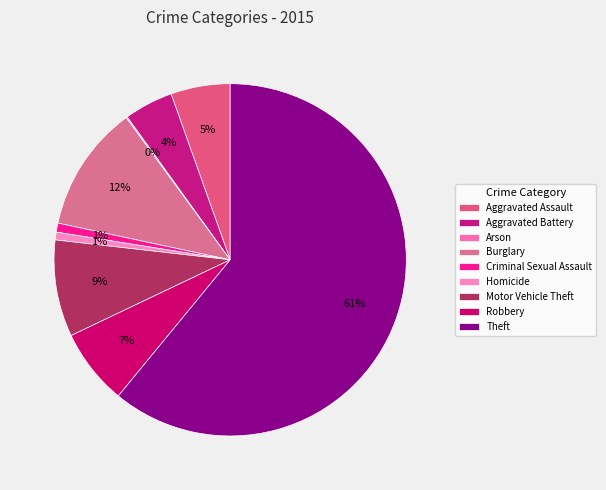

To the nearest percent, what is the difference between the largest and smallest slice percentages?

61%